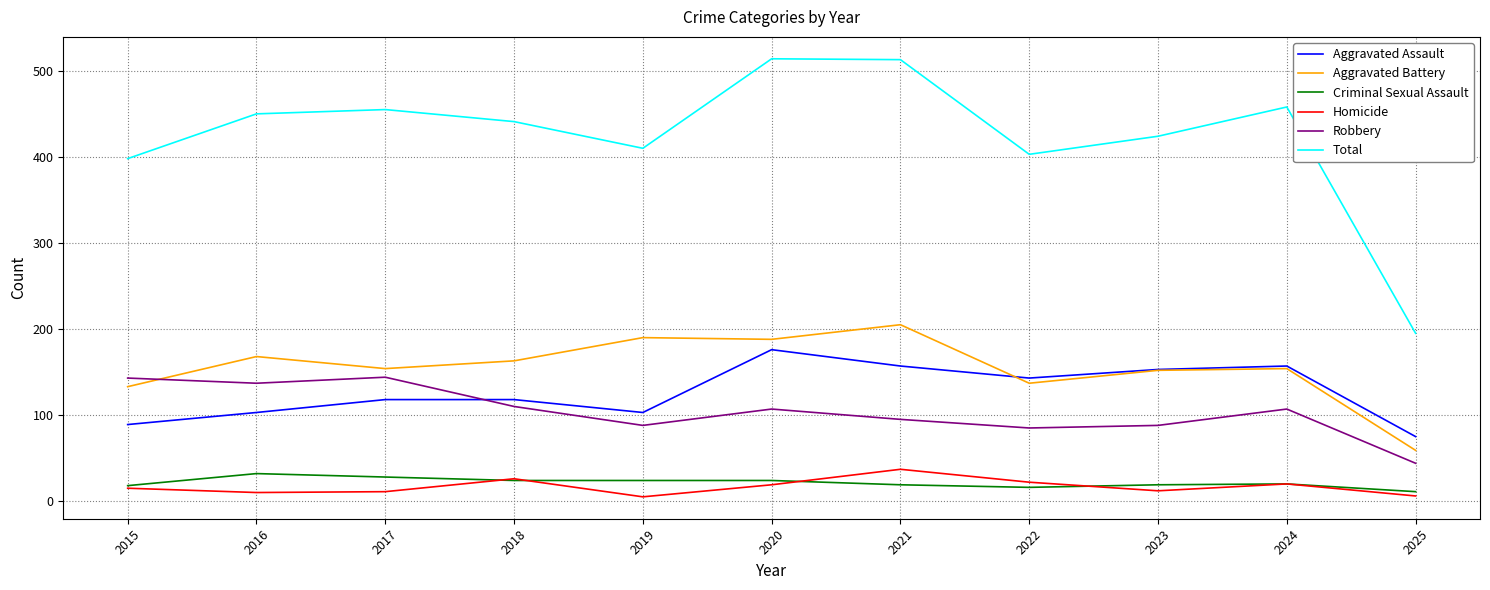

What is the difference between the Robbery values at 2018 and 2019?

22